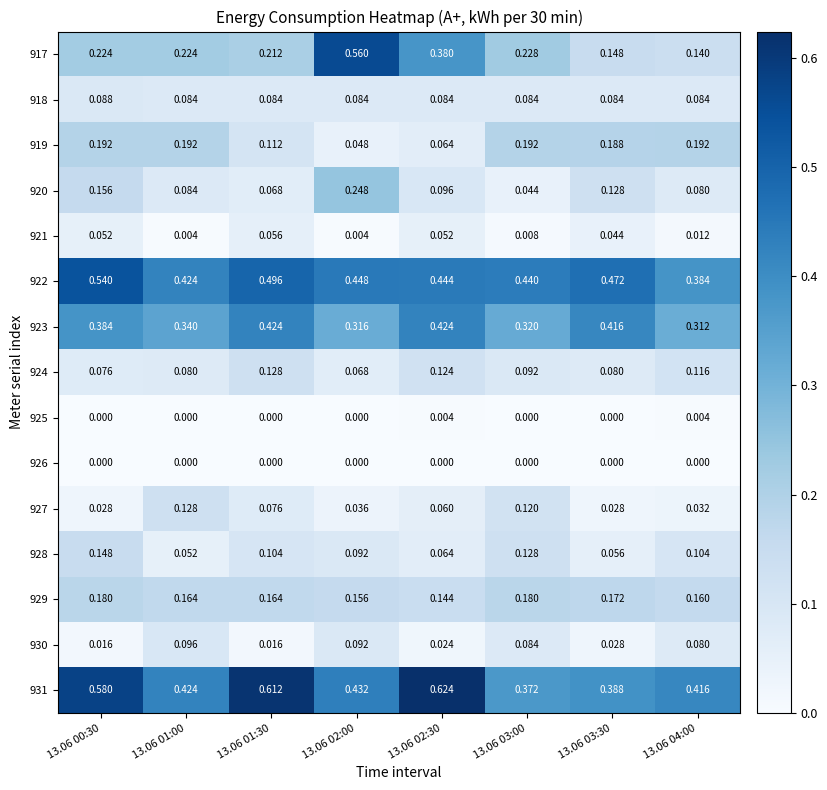

Is the value of 924 at 13.06 01:00 greater than the value of 923 at 13.06 01:30?

No